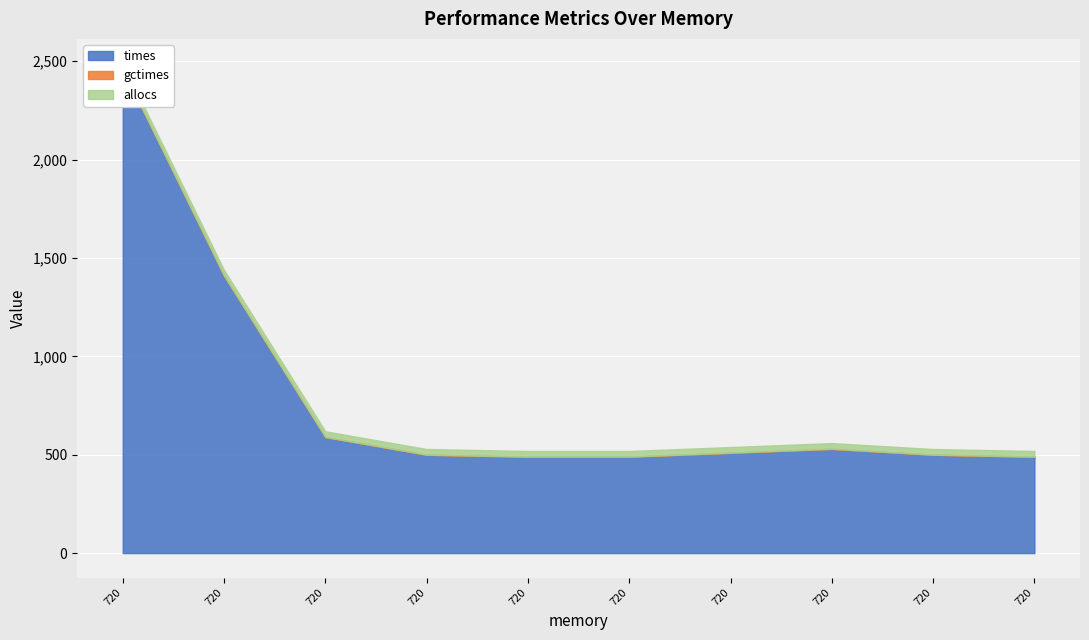

Is the value of times at 720 greater than the value of gctimes at 720?

Yes